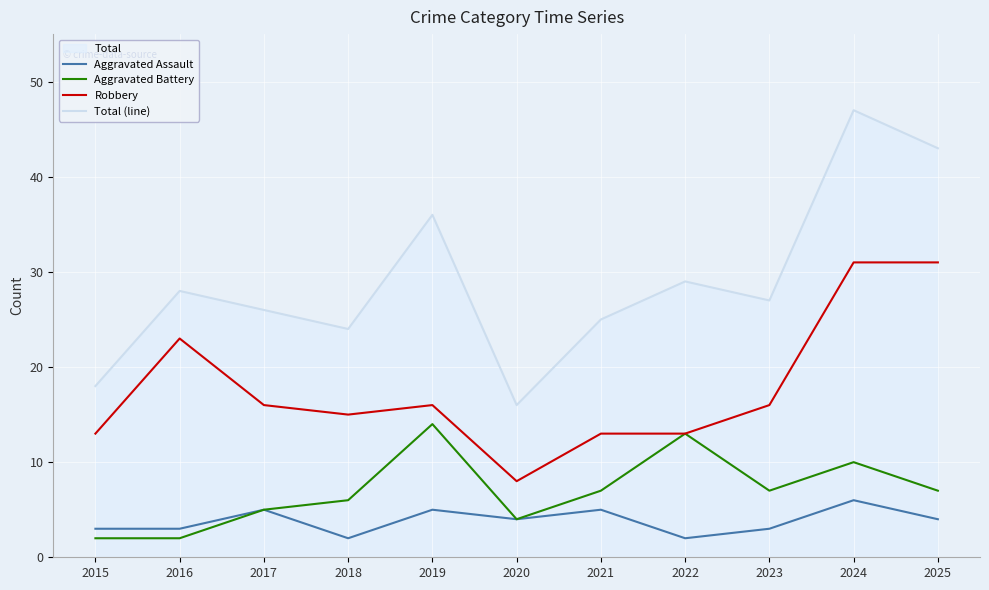

The Total (line) series shows 18 at 2015. True or false?

True